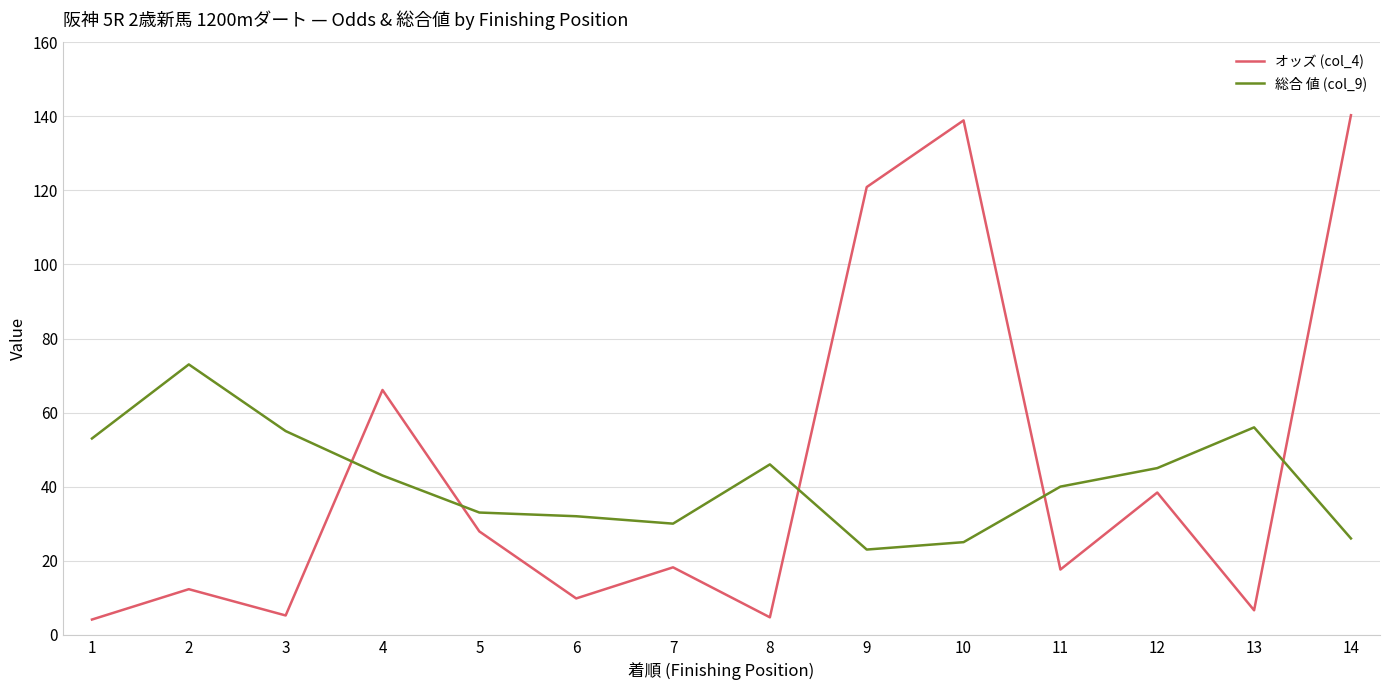

Where is オッズ (col_4) nearest to the value 72?

4